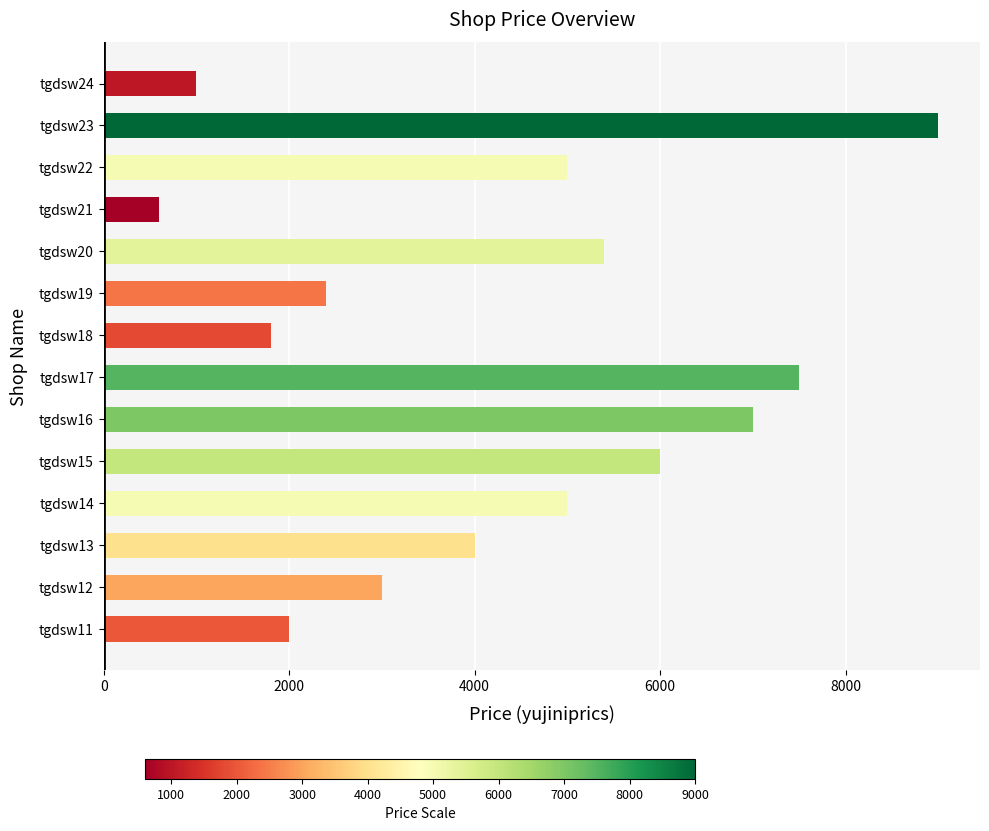

How many bars are there in total?

14